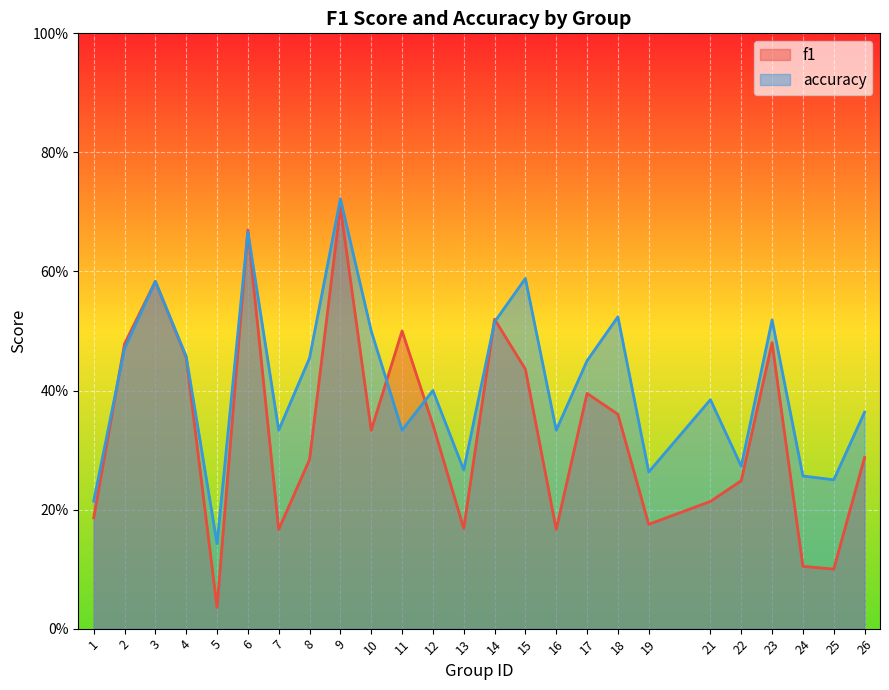

Does the chart display data point markers on the line(s)?

No